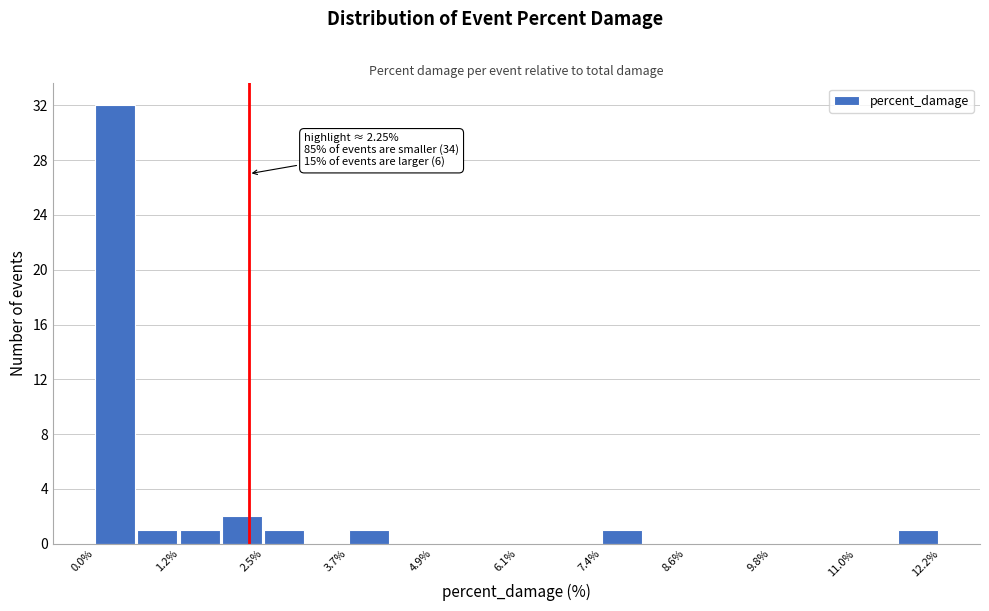

Around what value on the x-axis is the tallest bar? Give the approximate position of its centre, as read against the axis.

0.4